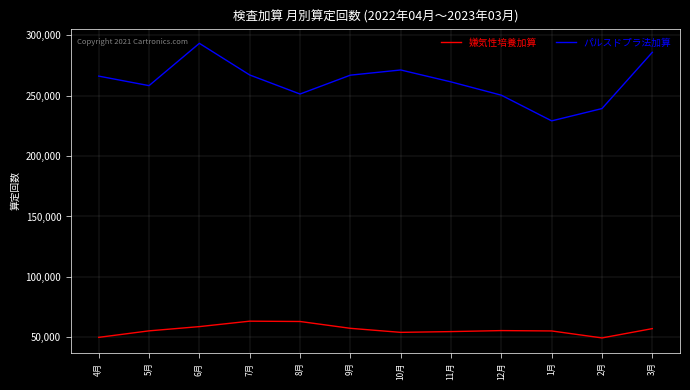

List the series in order of their overall mean, highest first.

パルスドプラ法加算, 嫌気性培養加算